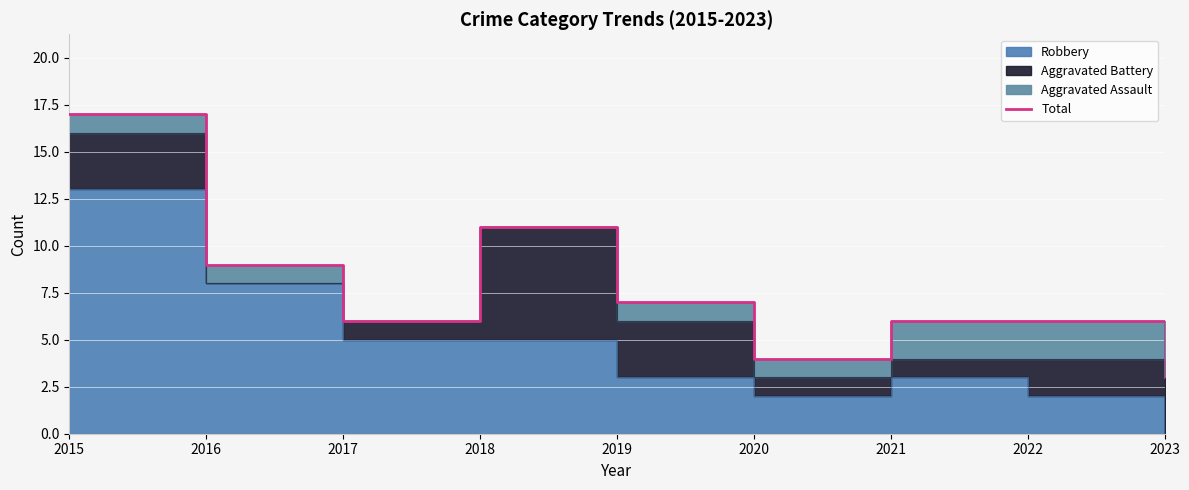

How many data points are less than 6?

2